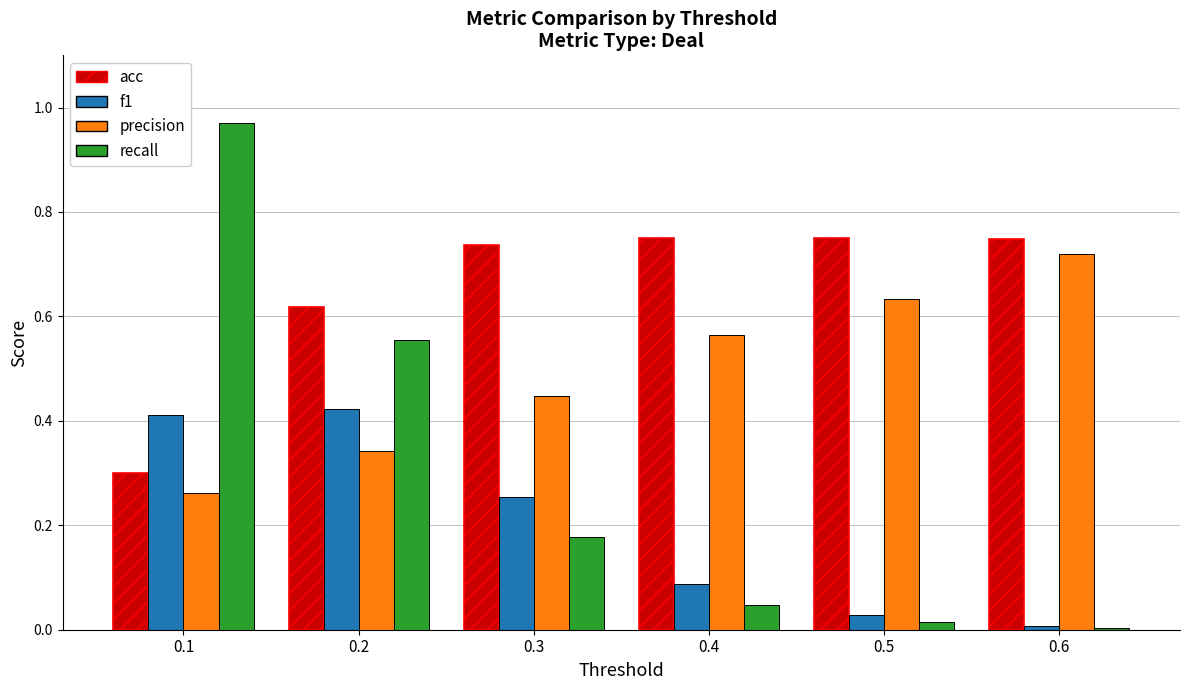

Which series has the largest total across all categories?

acc